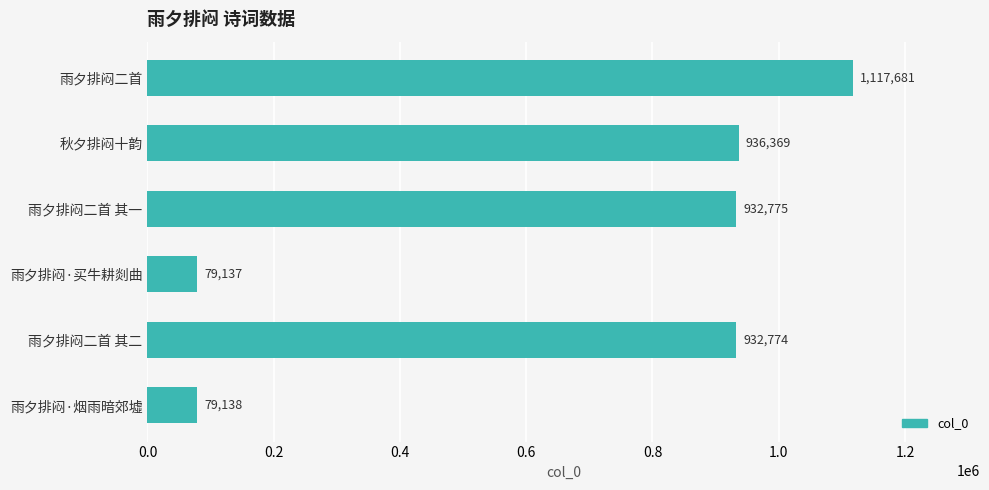

How many values are below 932775?

3